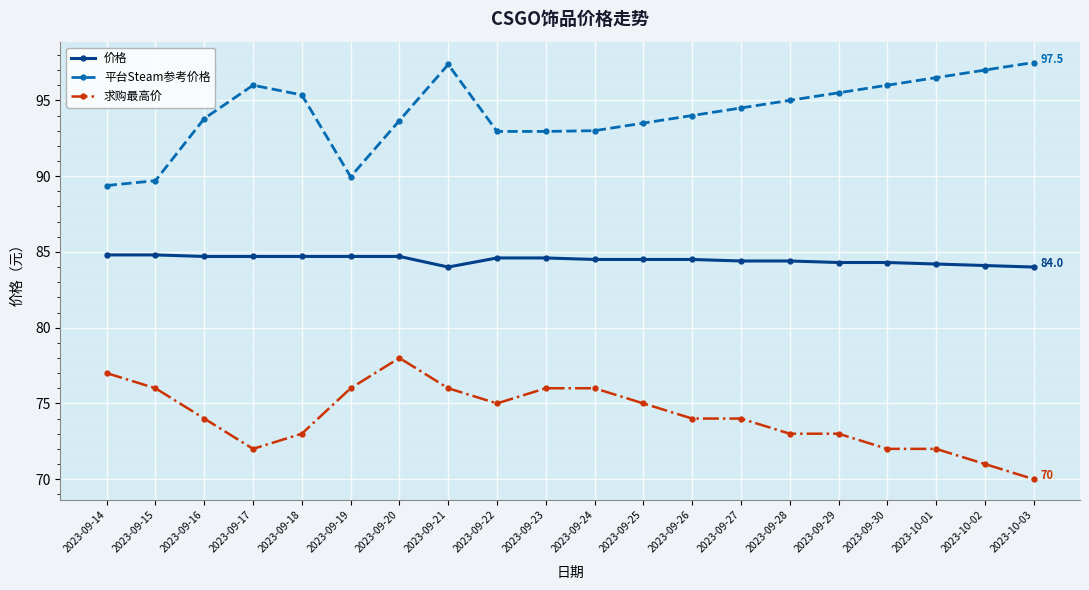

What is the difference between the maximum and minimum values in the 价格 series?

0.8